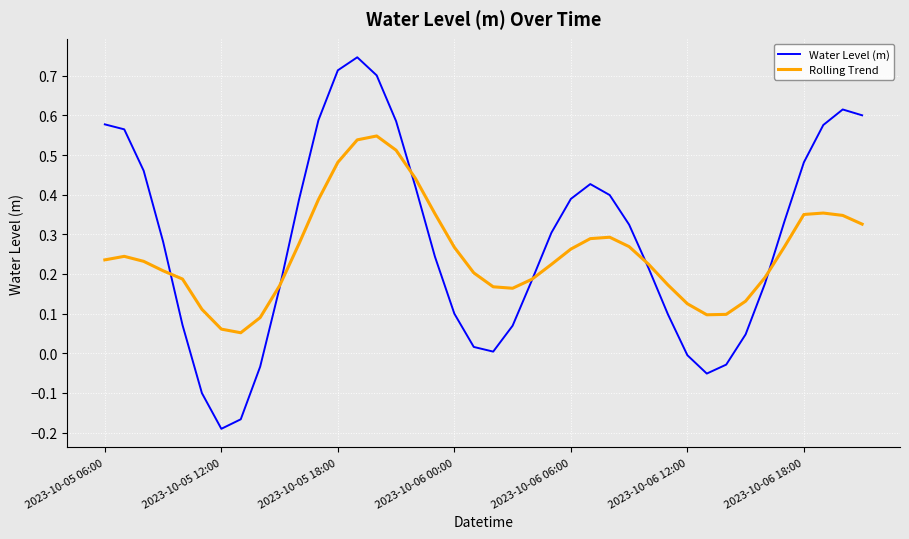

Rank the series by their maximum value, from lowest to highest.

Rolling Trend, Water Level (m)